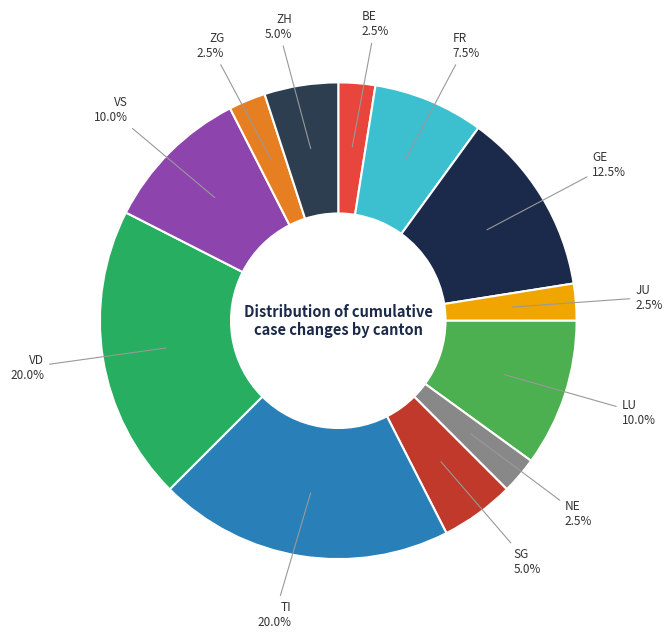

Count the number of slices in the pie.

12